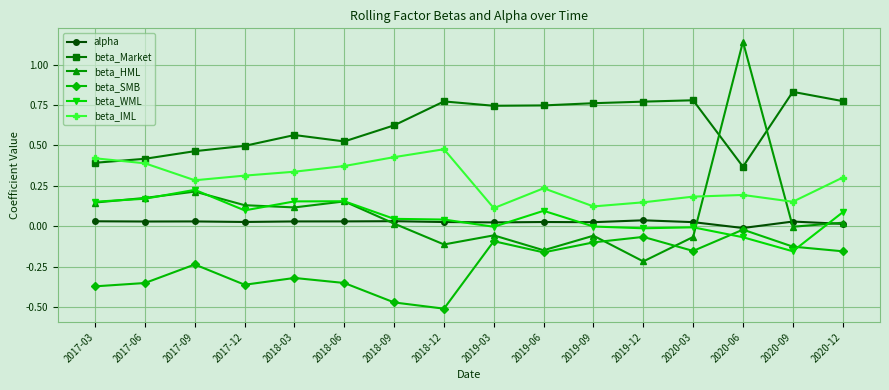

What is the label of the 4th point from the right?

2020-03